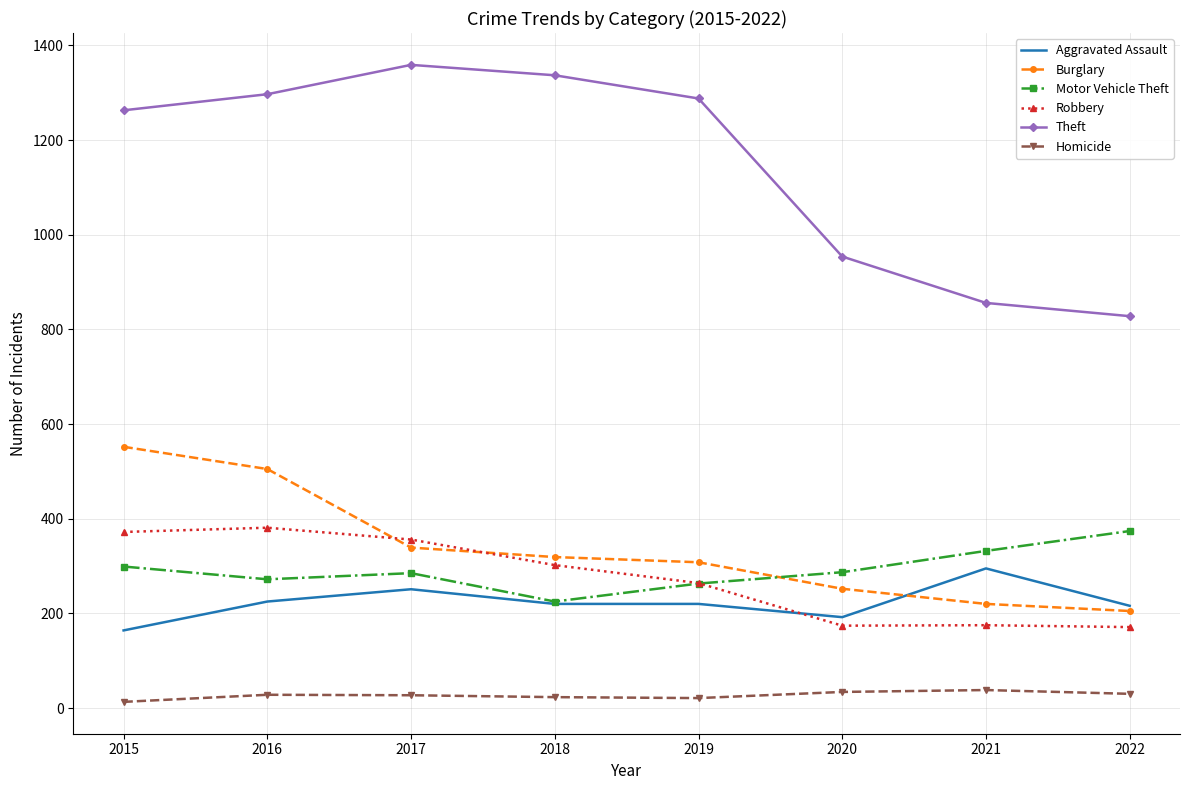

At which label does Robbery first exceed 302?

2015